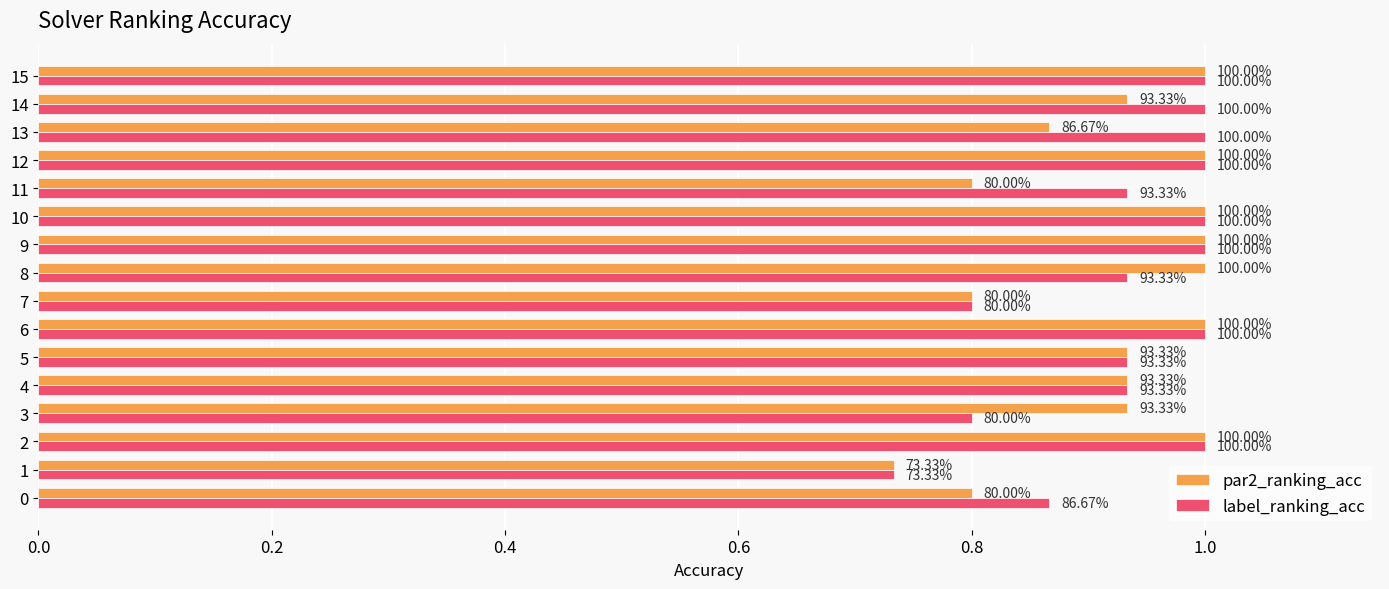

What are all the series names shown in the legend?

par2_ranking_acc, label_ranking_acc